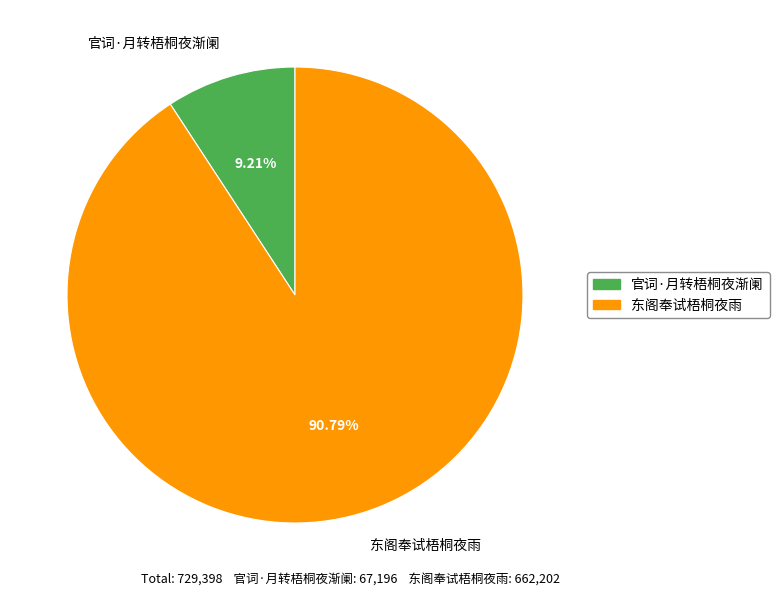

The 官词·月转梧桐夜渐阑 slice represents 3% of the pie. True or false?

False